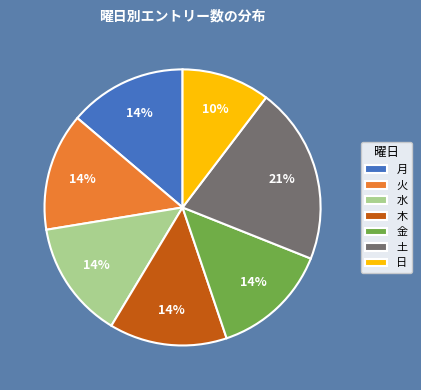

Is there any slice that represents more than half of the pie?

No